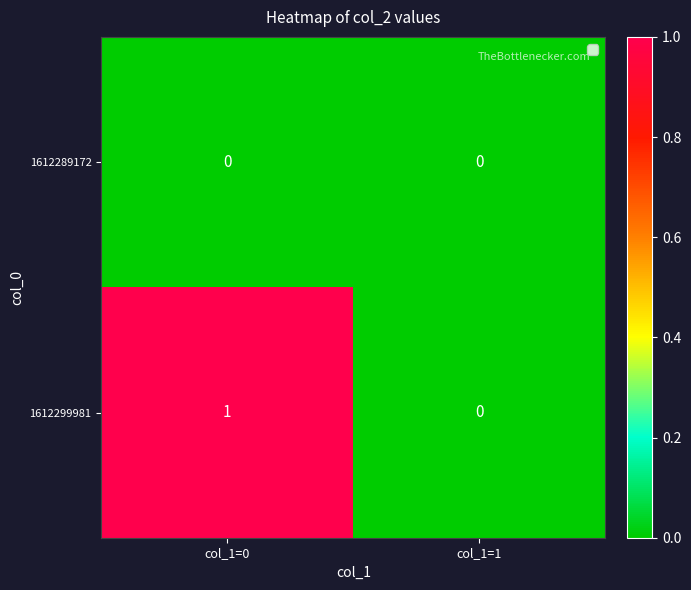

Which series changed the most between col_1=0 and col_1=1?

1612299981